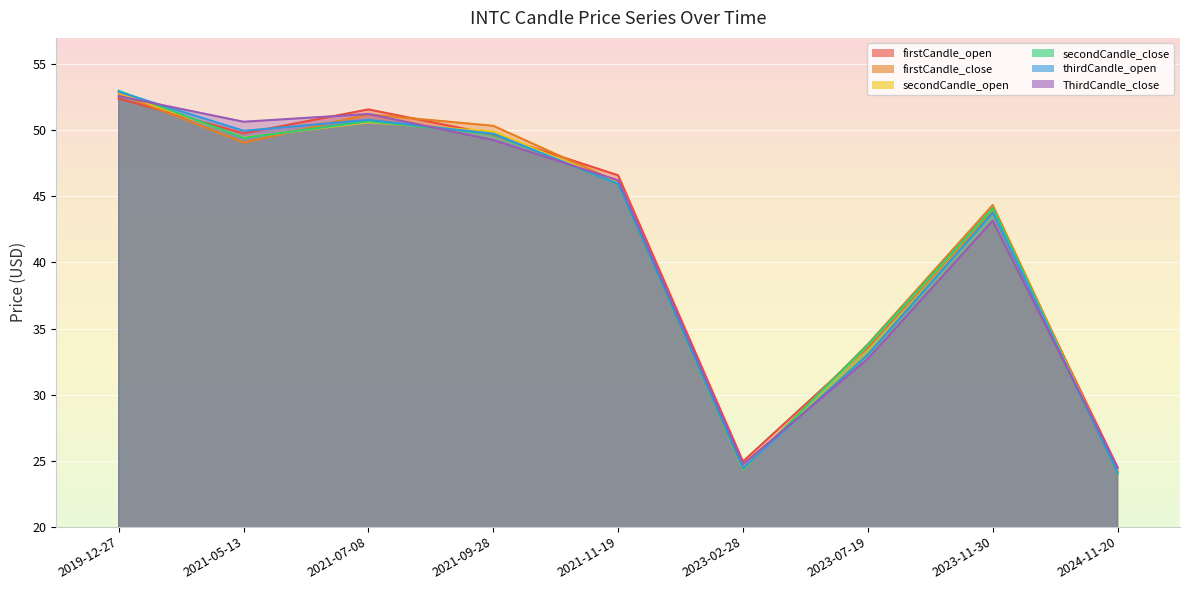

At which label does thirdCandle_open first exceed 45?

2019-12-27